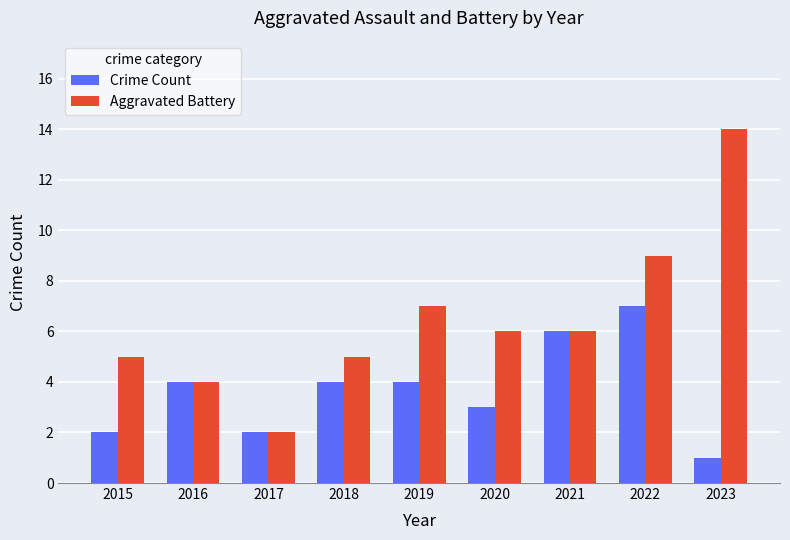

Is it true that Crime Count equals 3 at 2020?

True